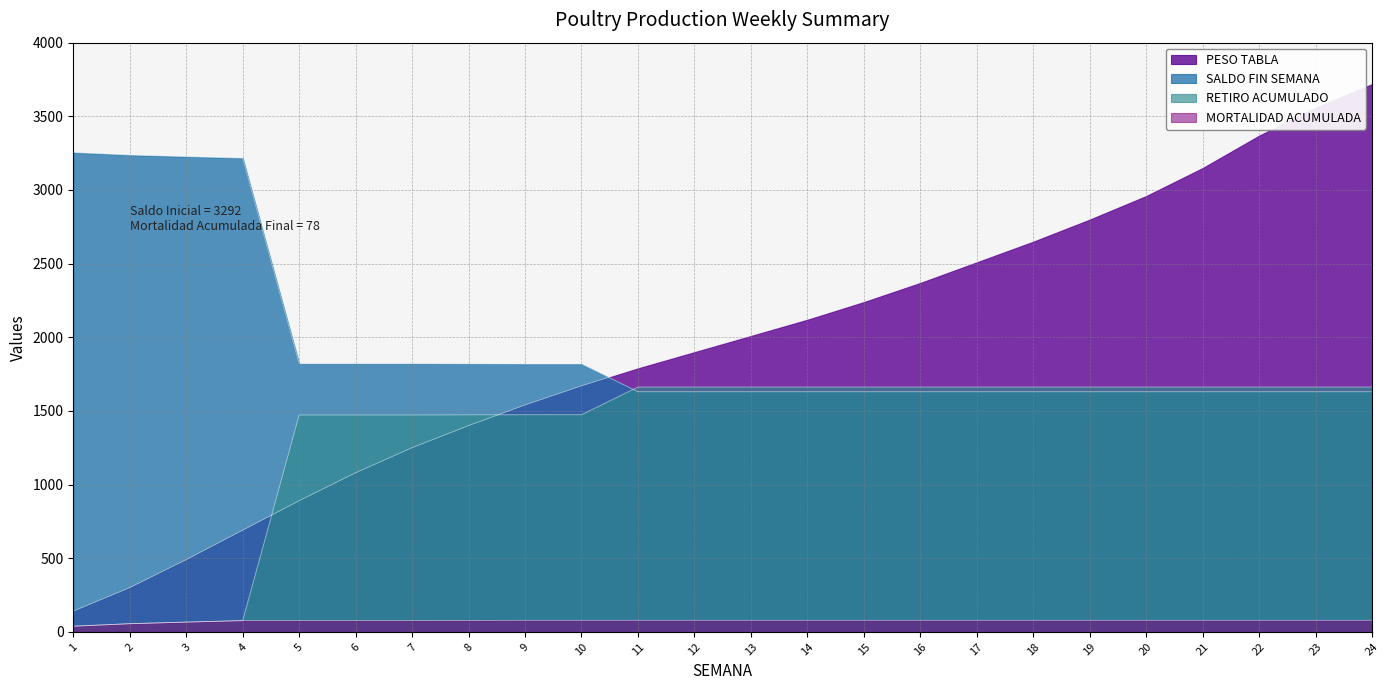

True or false: MORTALIDAD ACUMULADA and RETIRO ACUMULADO cross at least once.

False